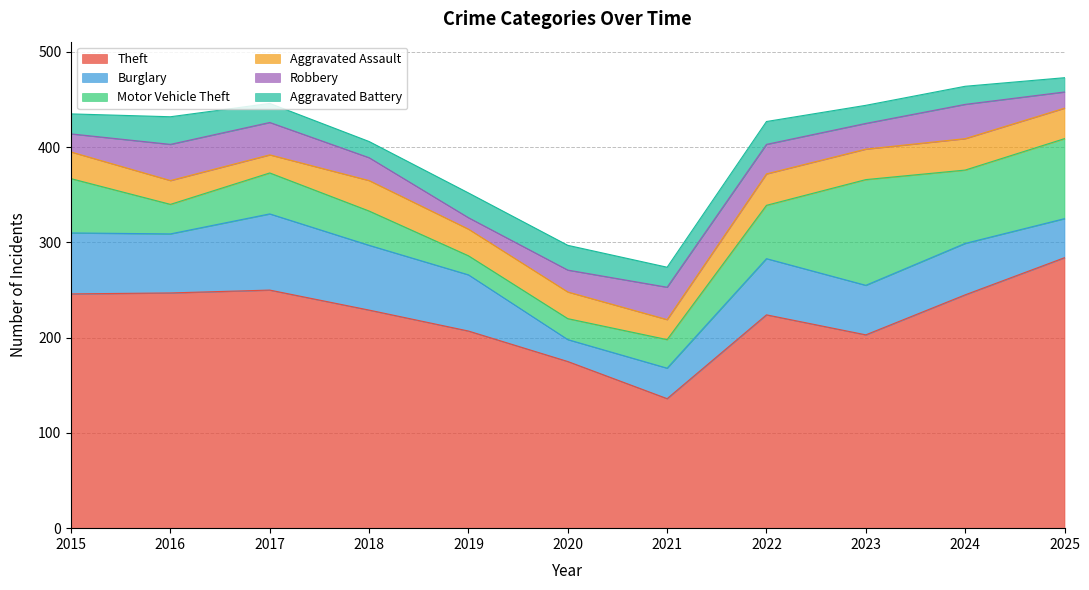

Reading left to right, list all the values displayed in this chart.

Theft: 2015=246	2016=247	2017=250	2018=229	2019=207	2020=175	2021=136	2022=224	2023=203	2024=245	2025=284
Burglary: 2015=64	2016=62	2017=80	2018=68	2019=59	2020=23	2021=32	2022=59	2023=52	2024=54	2025=41
Motor Vehicle Theft: 2015=57	2016=31	2017=43	2018=36	2019=20	2020=22	2021=30	2022=56	2023=111	2024=77	2025=84
Aggravated Assault: 2015=28	2016=25	2017=19	2018=32	2019=28	2020=28	2021=21	2022=33	2023=32	2024=33	2025=32
Robbery: 2015=19	2016=38	2017=34	2018=24	2019=12	2020=23	2021=34	2022=31	2023=27	2024=36	2025=17
Aggravated Battery: 2015=21	2016=29	2017=20	2018=17	2019=26	2020=26	2021=21	2022=24	2023=19	2024=19	2025=15